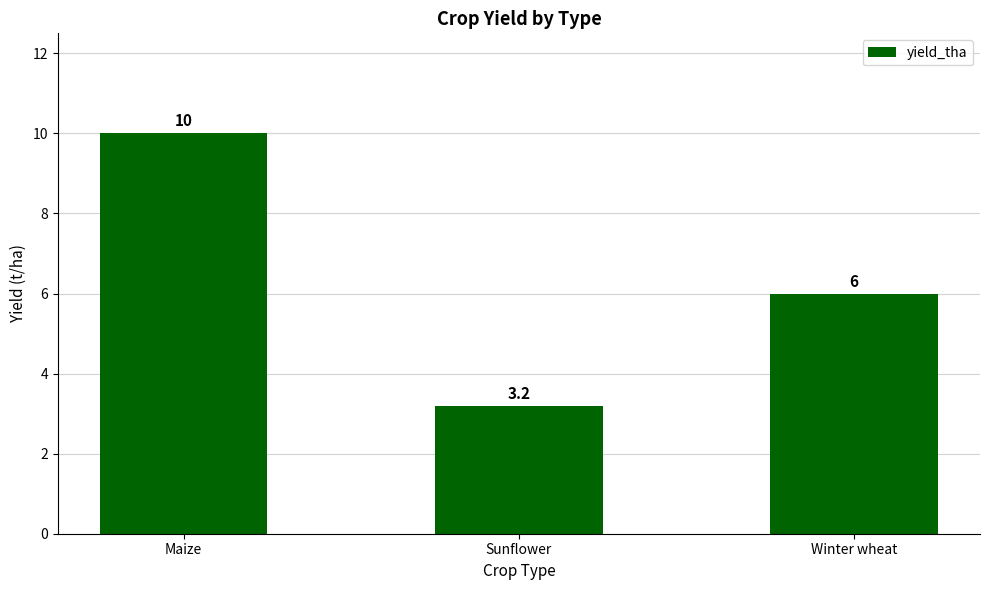

What is the smallest value displayed?

3.2